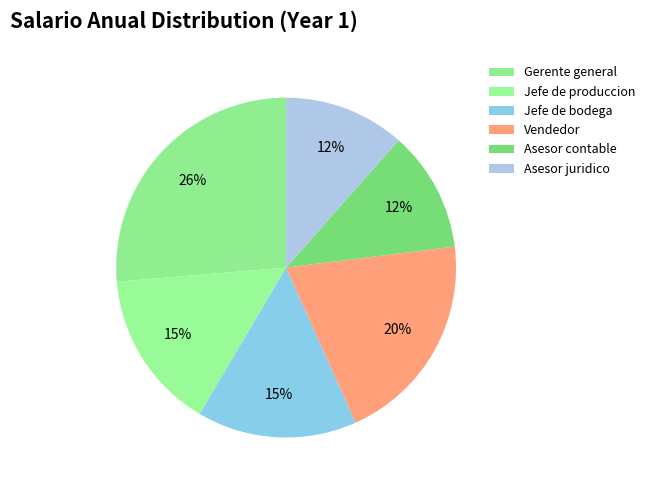

Is there a majority slice in this chart?

No